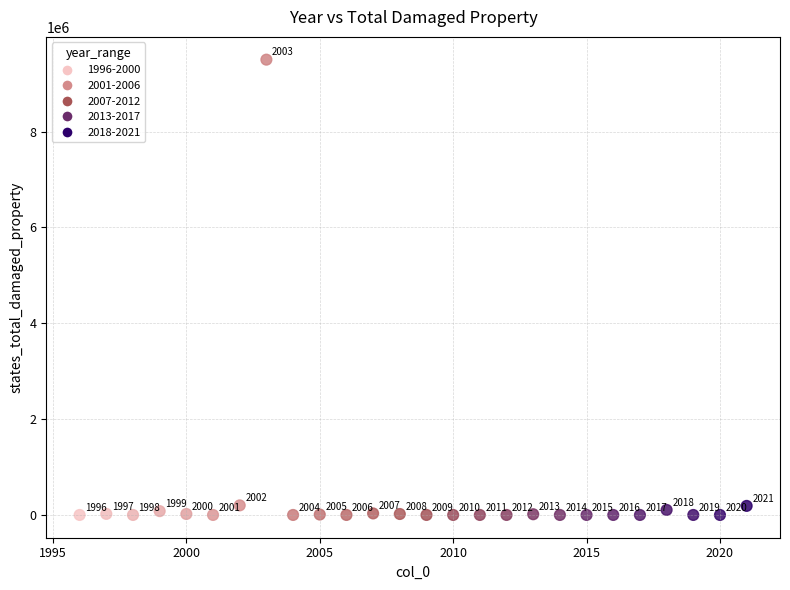

What is the range of X values (max minus min)?

25